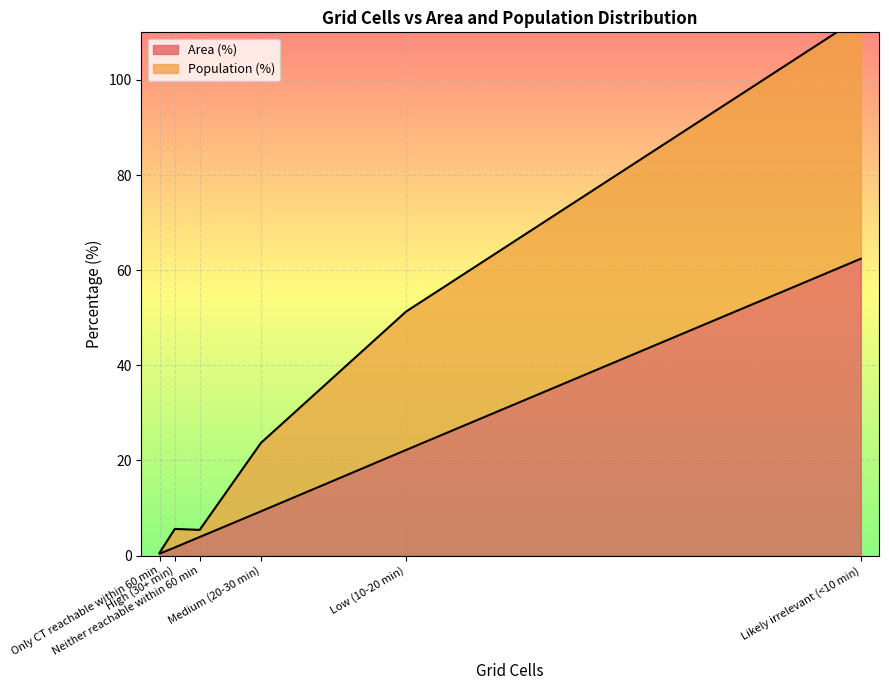

How many interior local valleys does the Area (%) series have?

0